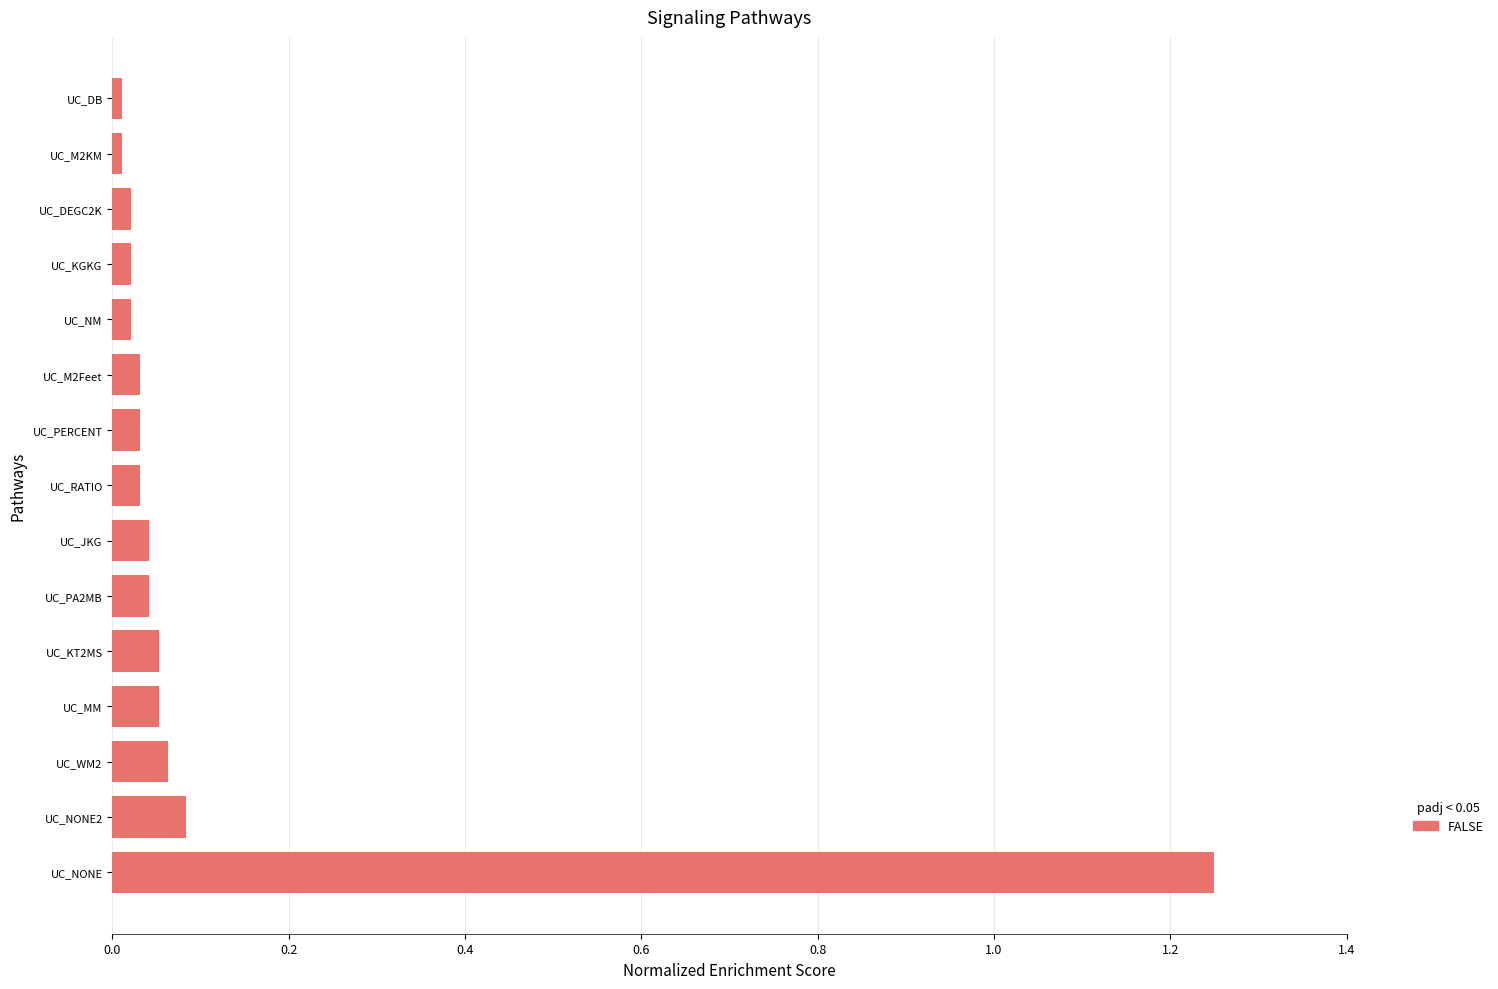

Which category has the highest value across all series?

UC_NONE